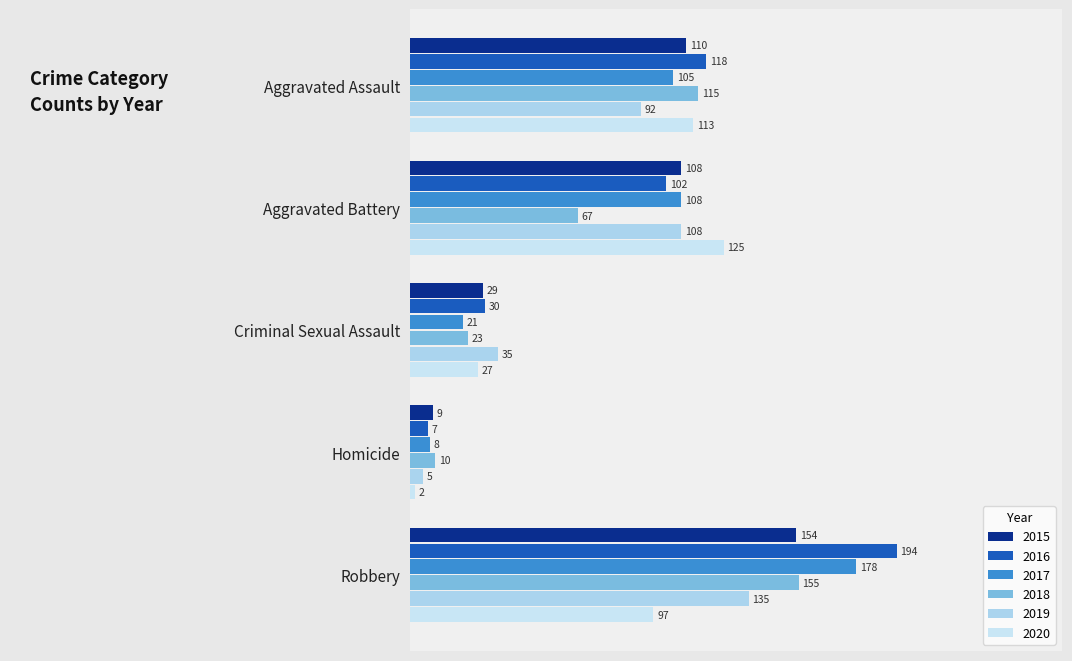

Between Aggravated Assault and Criminal Sexual Assault, which series saw the biggest shift?

2018